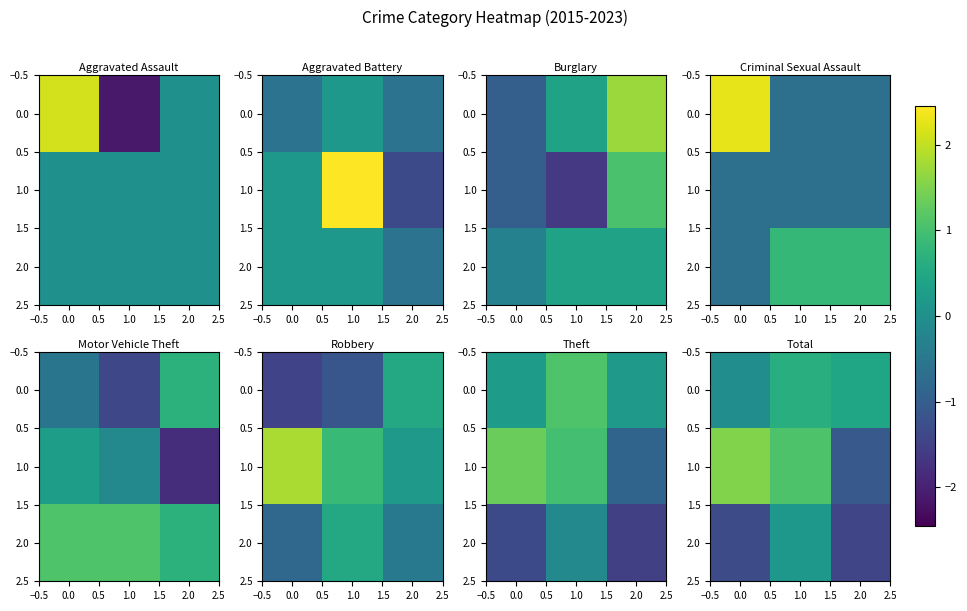

How many values in the 2.0 series are below -1?

2